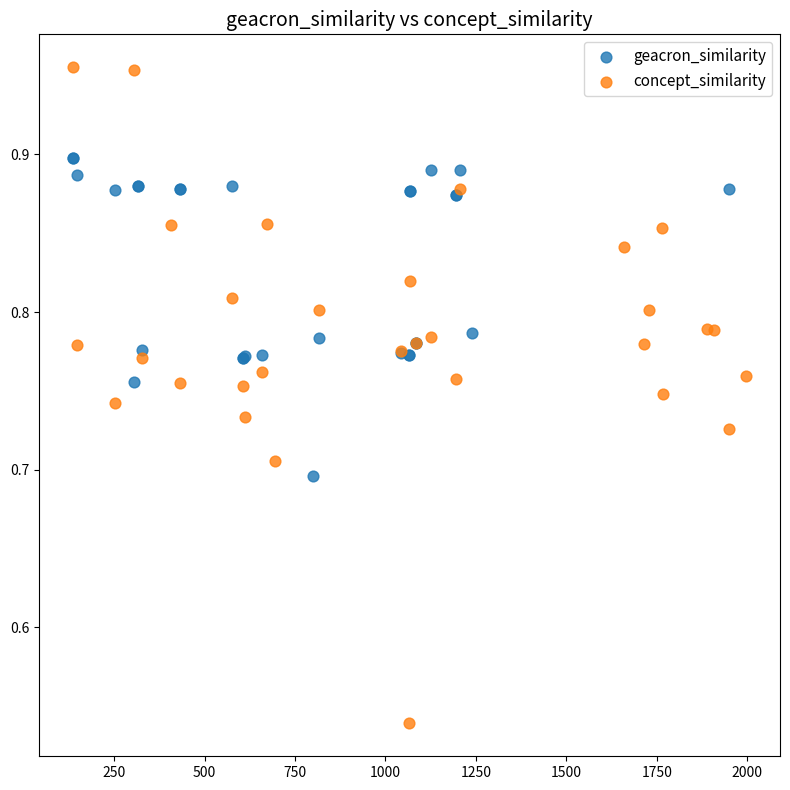

Which series has the widest spread of Y values?

concept_similarity